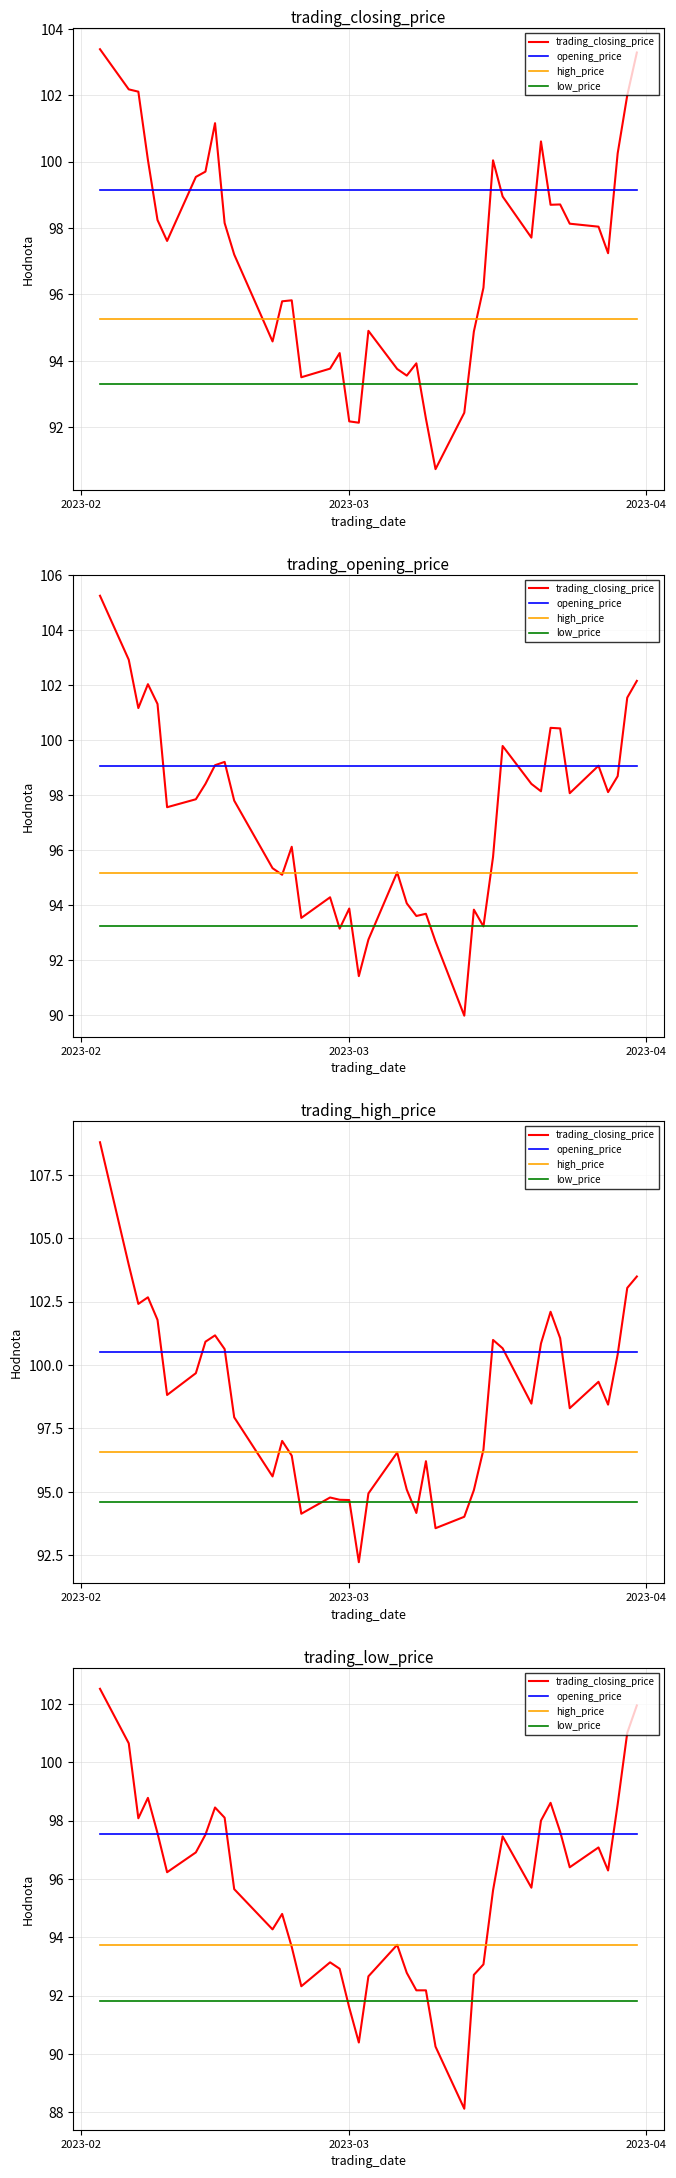

Which series ends up on top after the final intersection of trading_closing_price and opening_price?

trading_closing_price